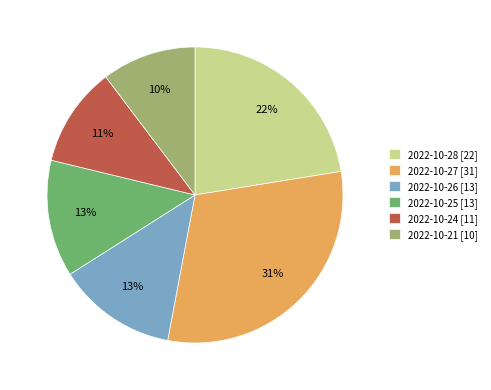

Count the number of slices in the pie.

6